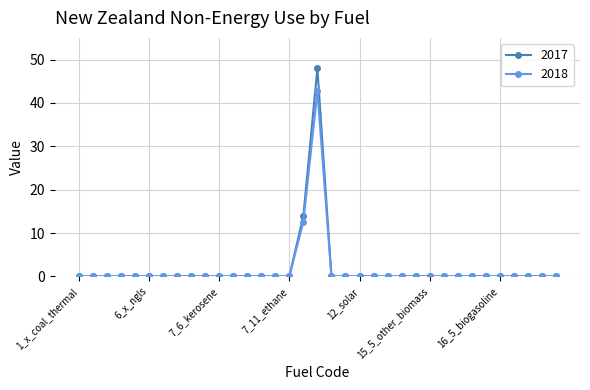

Count the number of categories in the chart.

35